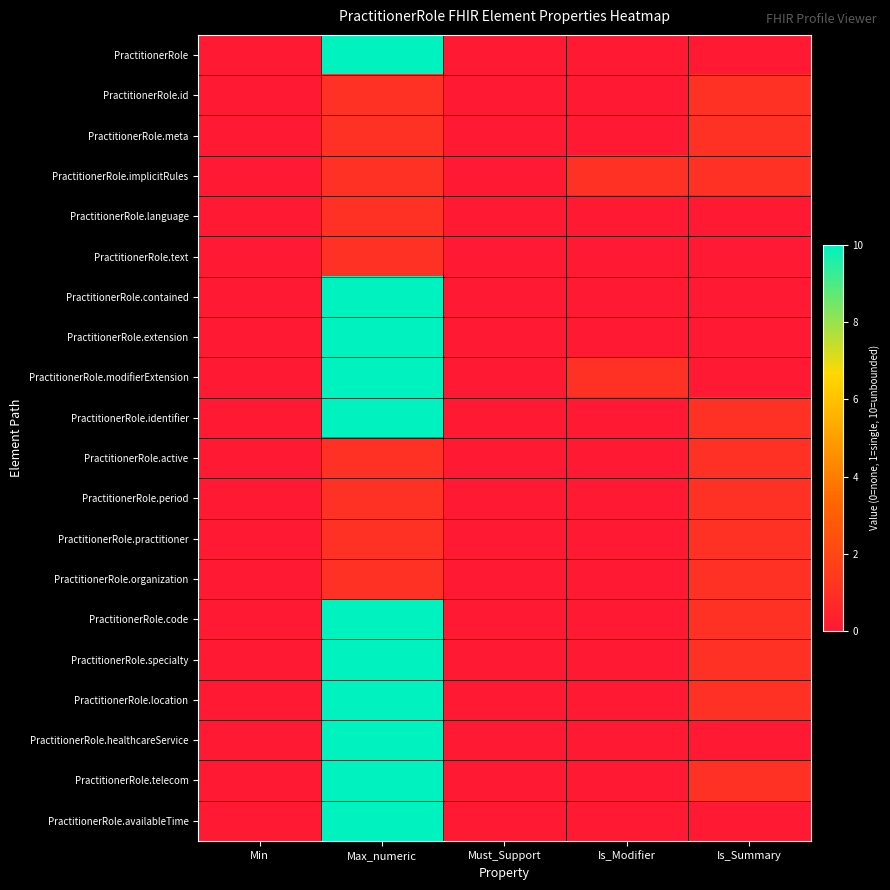

How many categories are shown in the chart?

5